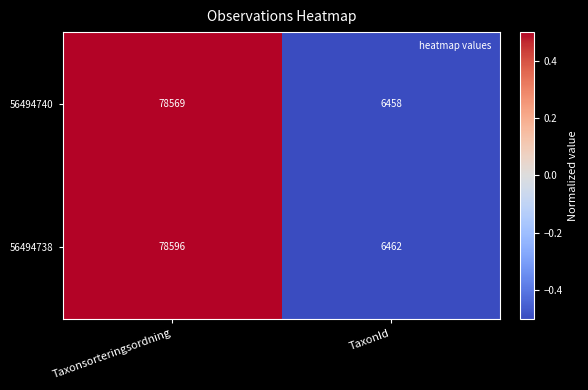

What is the maximum value shown in the chart?

78596